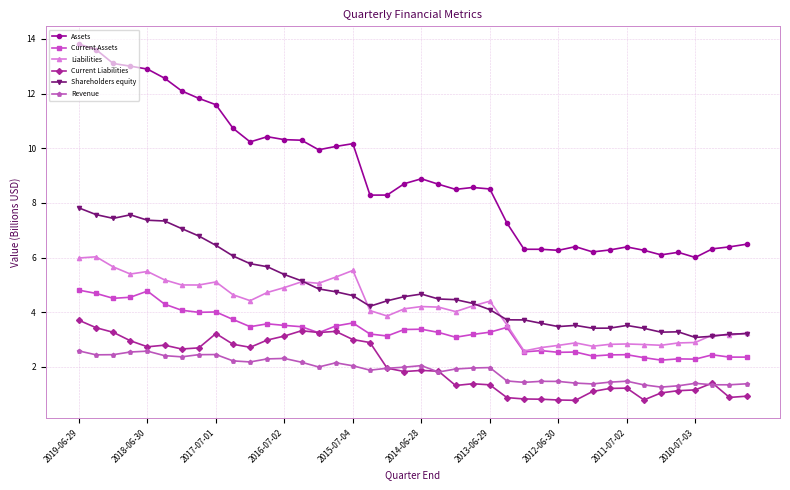

Which series has the largest total across all categories?

Assets